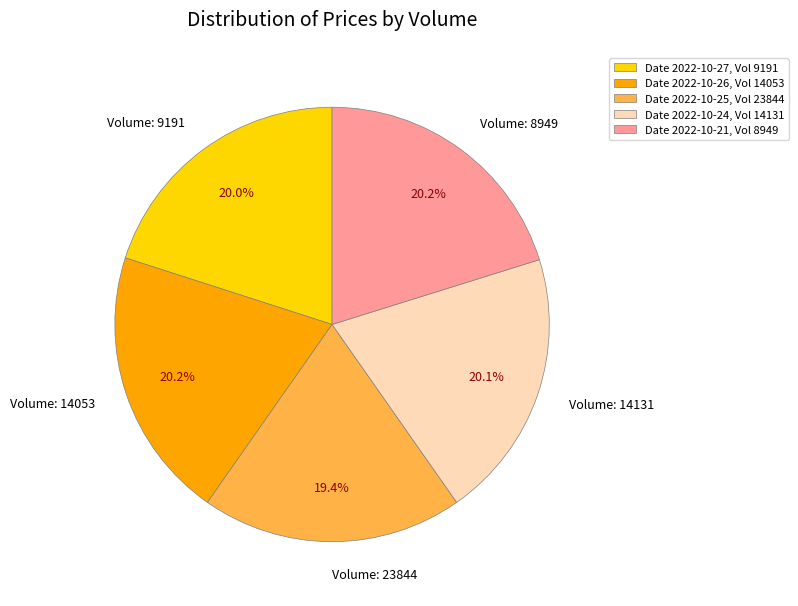

What is the total percentage of Volume: 14053 and Volume: 14131?

40.3%